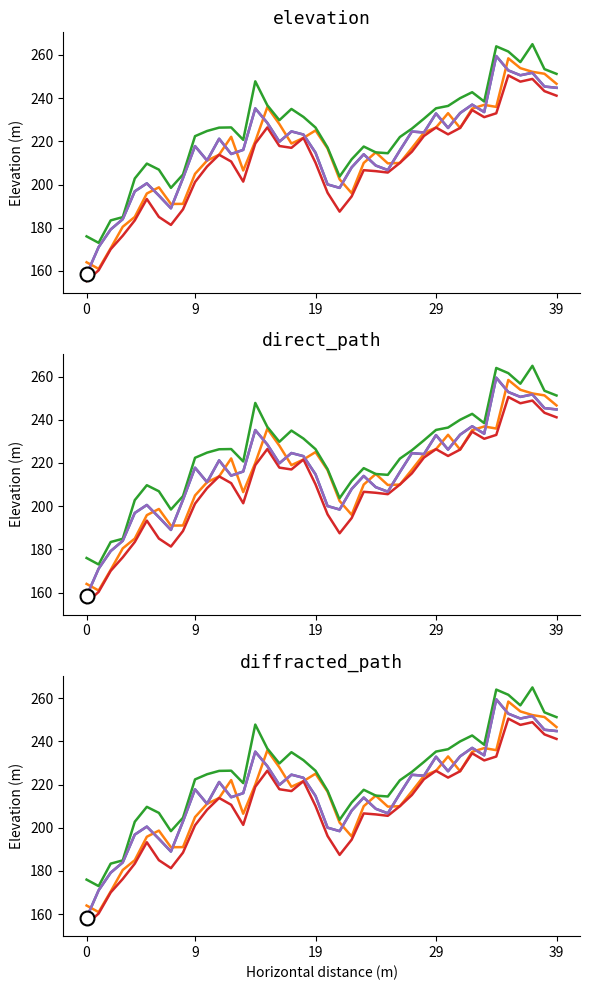

Where is the first local maximum for Low?

5